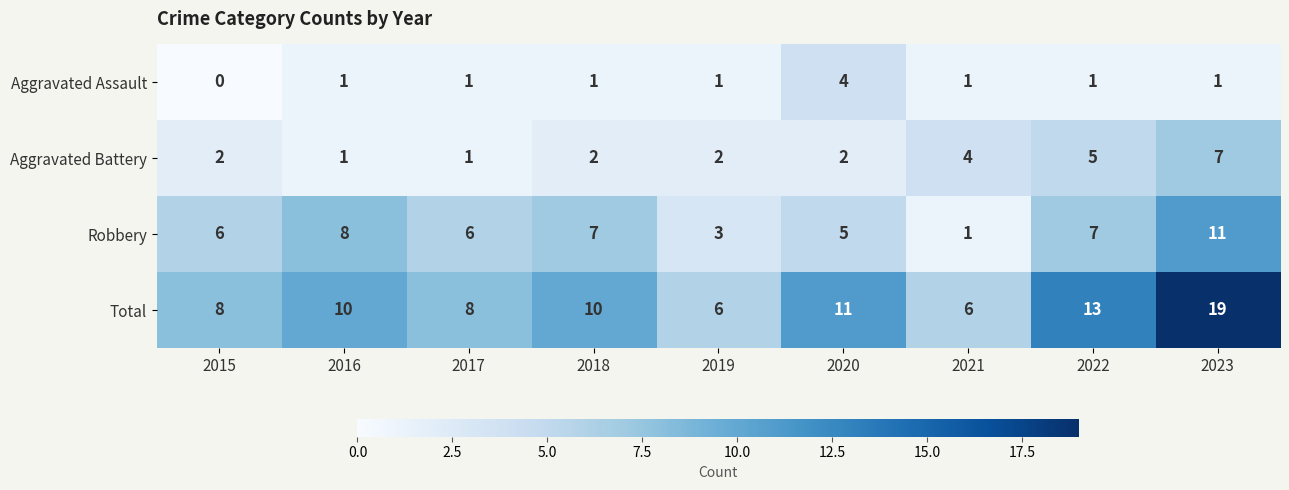

At which label is Aggravated Battery closest to 4?

2021